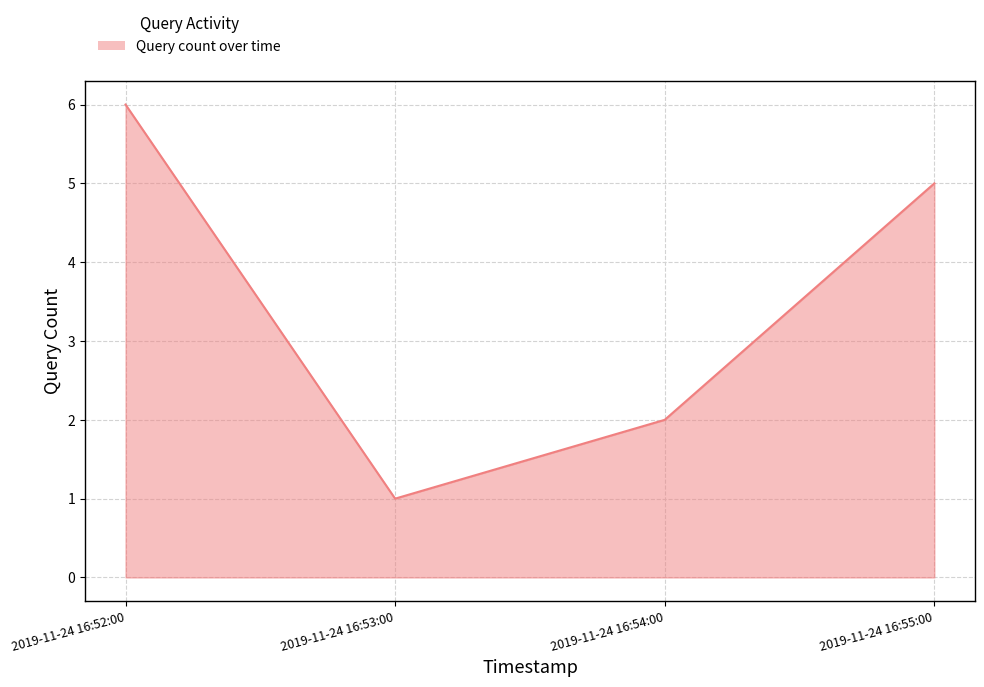

Does the chart display data point markers on the line(s)?

No